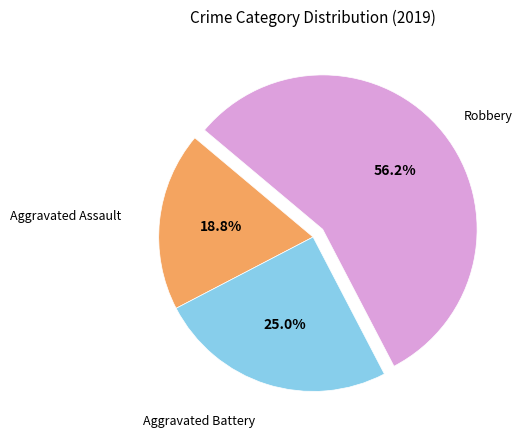

To the nearest percent, what is the difference between the largest and smallest slice percentages?

37%